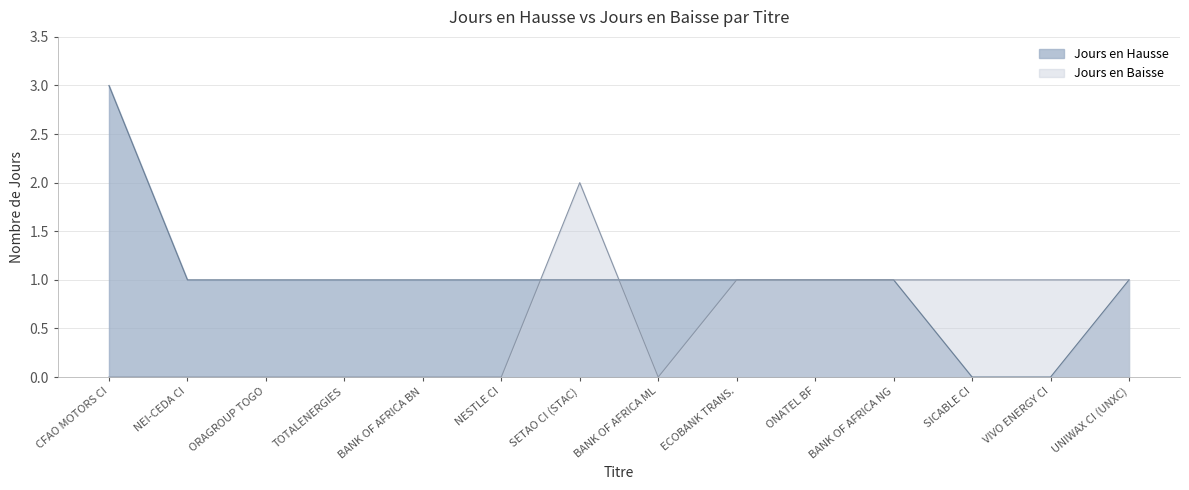

True or false: Jours en Baisse has a value of 0 at BANK OF AFRICA ML.

True